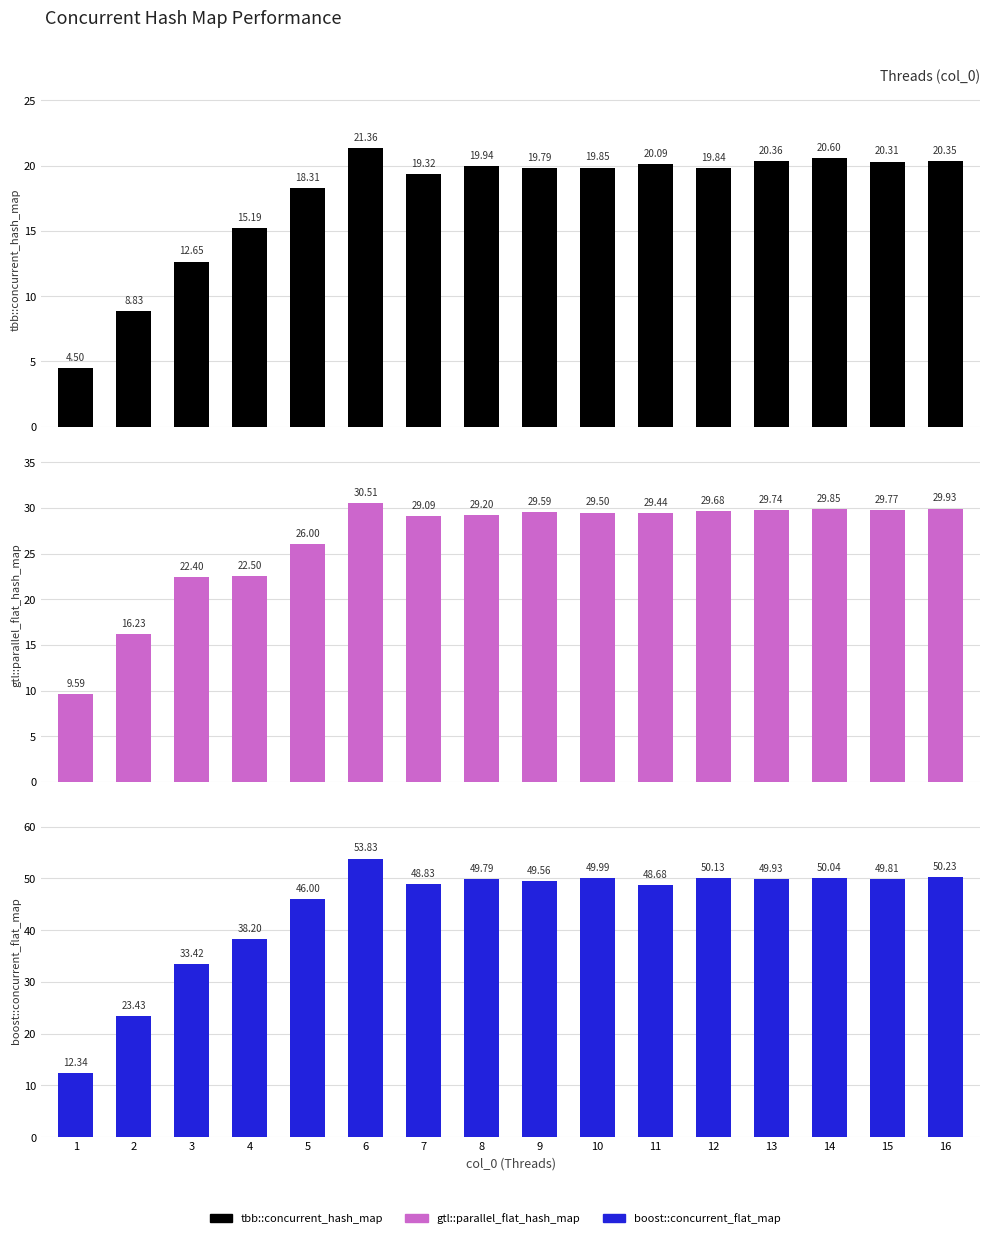

Reading right to left, what are all the values shown in this chart?

tbb::concurrent_hash_map: 16=20.3	15=20.3	14=20.6	13=20.4	12=19.8	11=20.1	10=19.9	9=19.8	8=19.9	7=19.3	6=21.4	5=18.3	4=15.2	3=12.7	2=8.8	1=4.5
gtl::parallel_flat_hash_map: 16=29.9	15=29.8	14=29.9	13=29.7	12=29.7	11=29.4	10=29.5	9=29.6	8=29.2	7=29.1	6=30.5	5=26.0	4=22.5	3=22.4	2=16.2	1=9.6
boost::concurrent_flat_map: 16=50.2	15=49.8	14=50.0	13=49.9	12=50.1	11=48.7	10=50.0	9=49.6	8=49.8	7=48.8	6=53.8	5=46.0	4=38.2	3=33.4	2=23.4	1=12.3